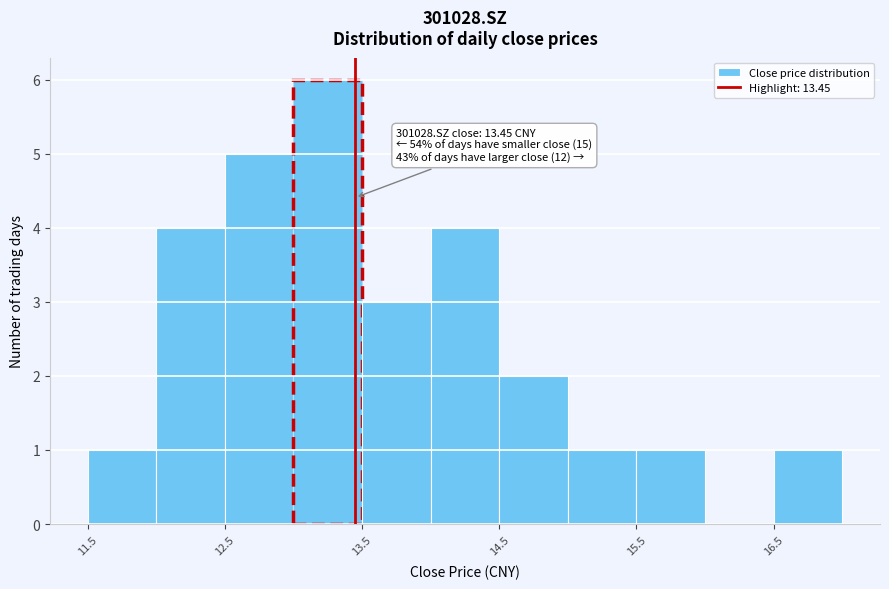

Which range on the x-axis has the tallest bar?

13.0 to 13.5